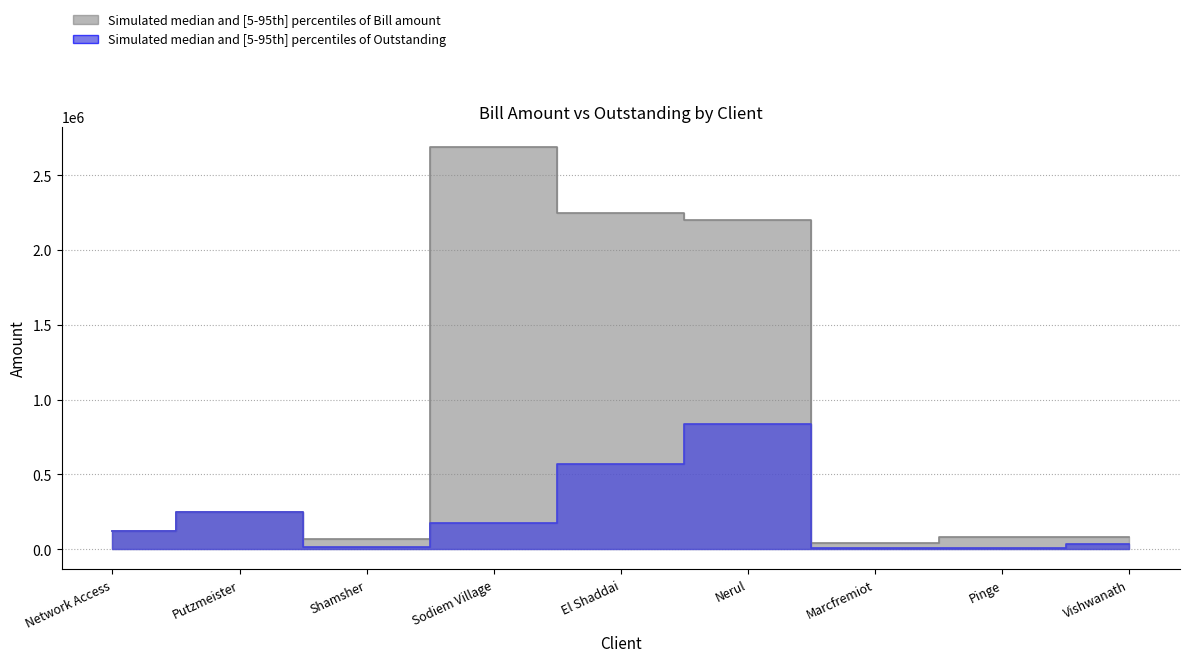

What is the maximum value shown in the chart?

2689515.0